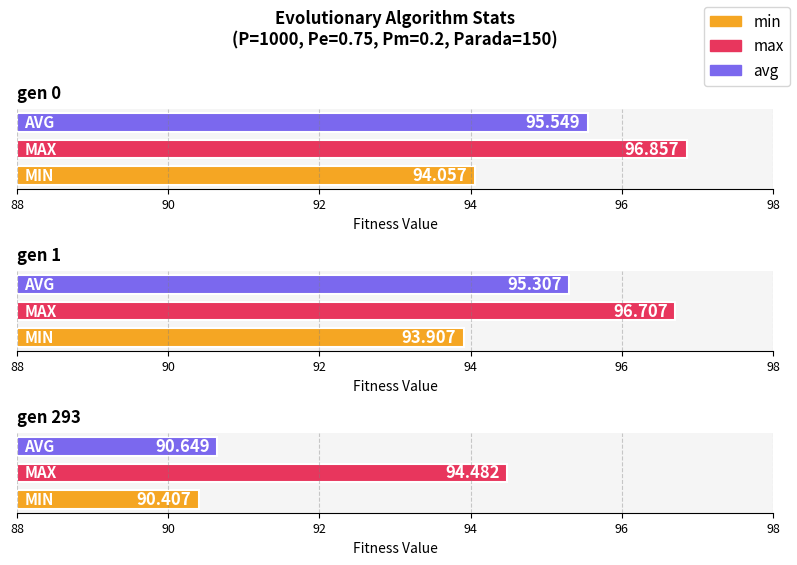

Are the bars grouped side by side (vs. stacked)?

Yes